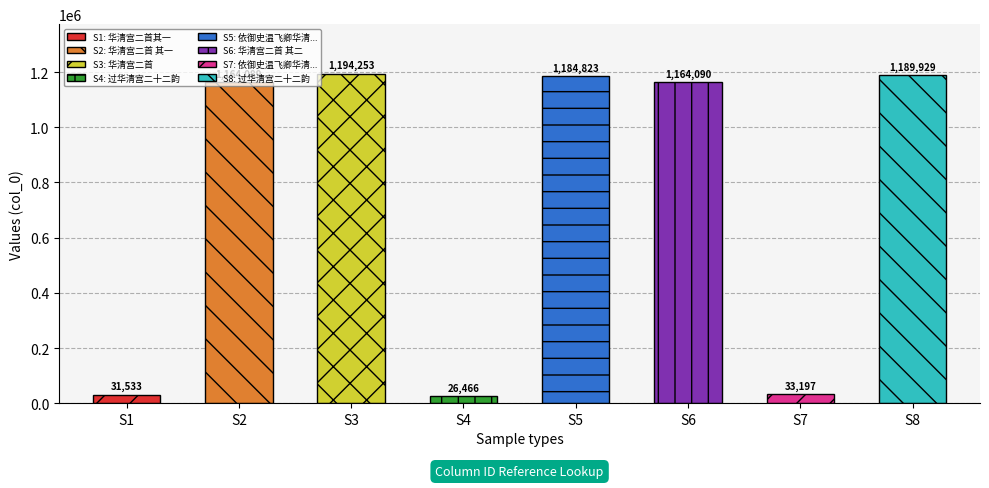

What is the difference between the values at 华清宫二首 其一 and 过华清宫二十二韵?

1137623